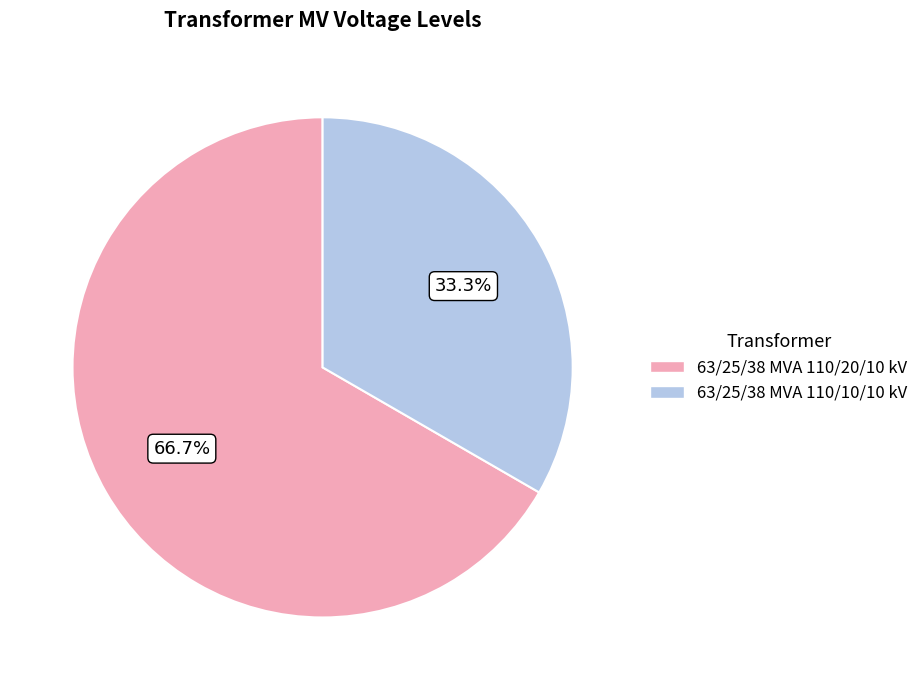

What is the ratio of the value at 63/25/38 MVA 110/10/10 kV to the value at 63/25/38 MVA 110/20/10 kV?

0.5